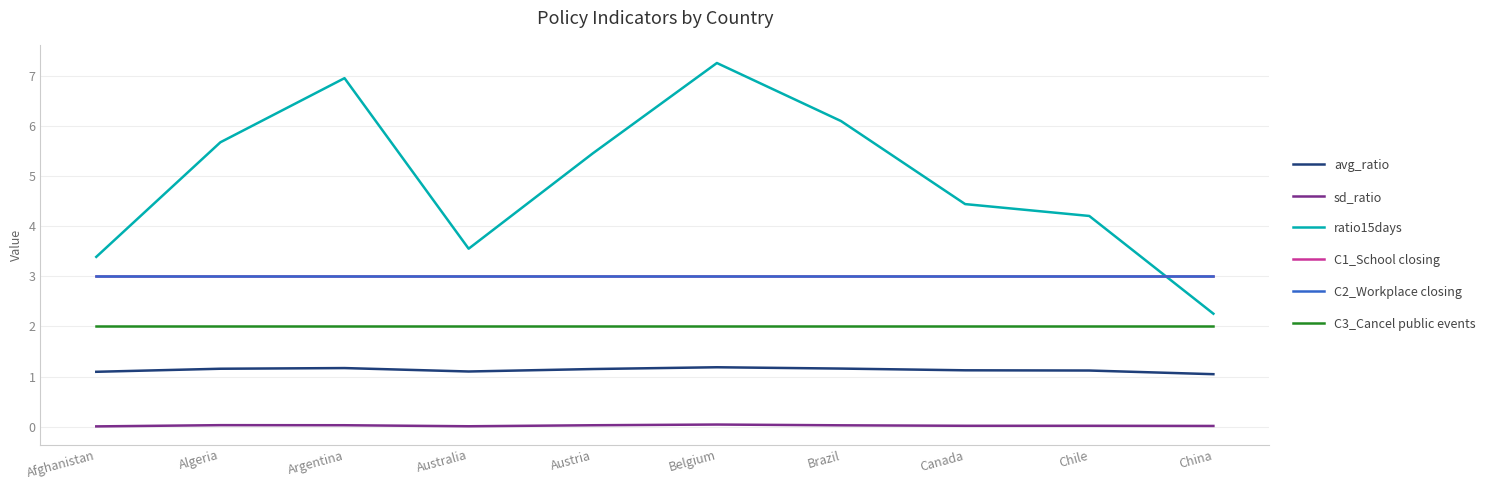

How many lines are shown in the chart?

6